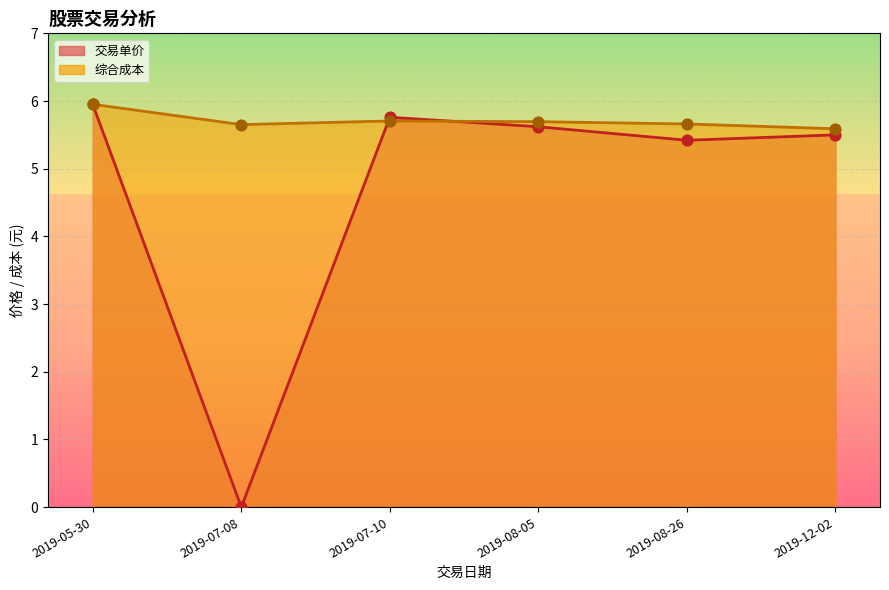

Which series has the widest spread of Y values?

交易单价